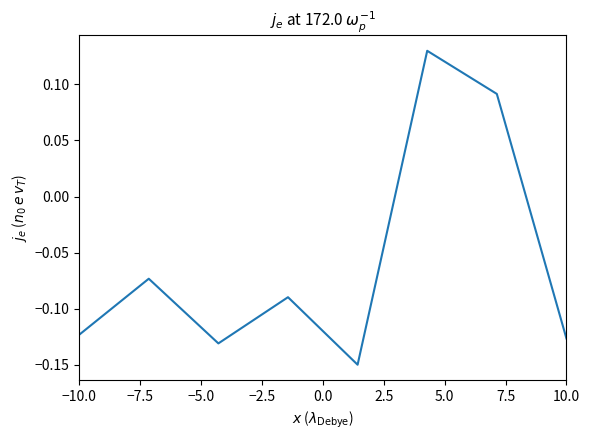

Is this an area chart (filled region under the line)?

No